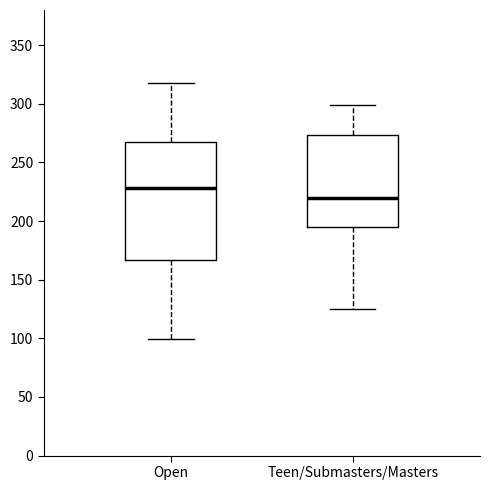

Which box is the tallest, from its lower edge to its upper edge?

Open